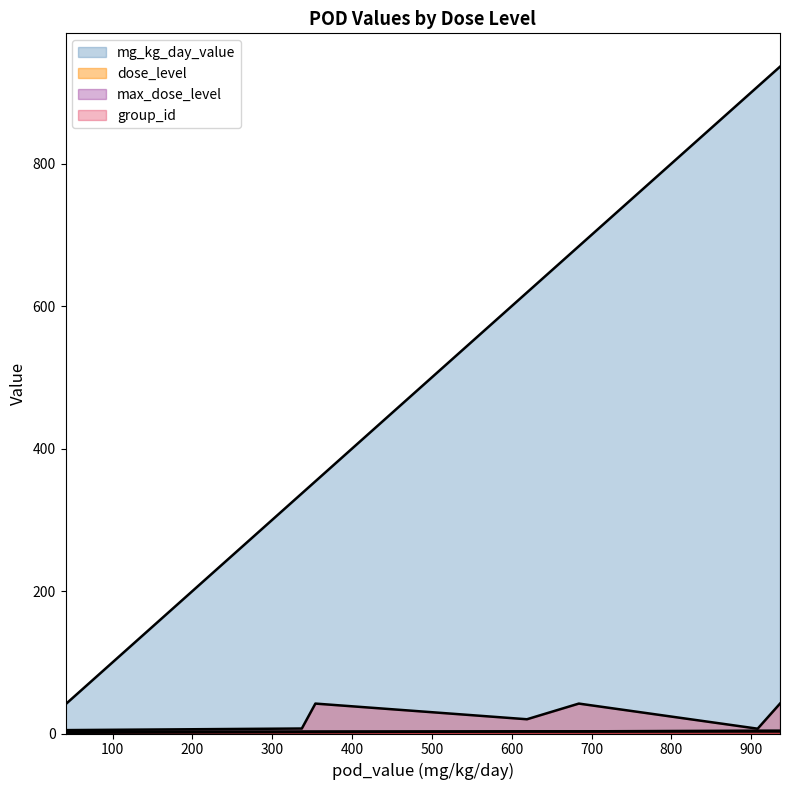

What is the minimum value for mg_kg_day_value?

41.0